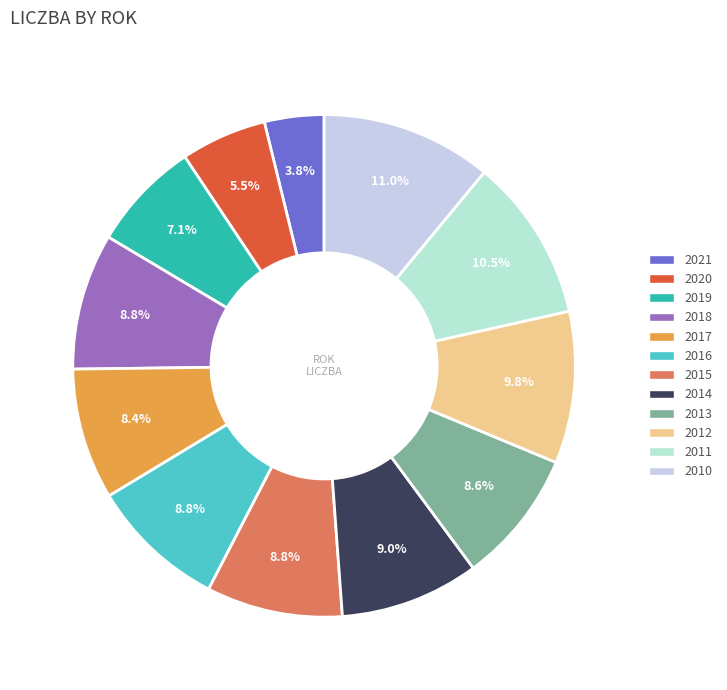

Is it true that 2020 is 6% of the pie?

True